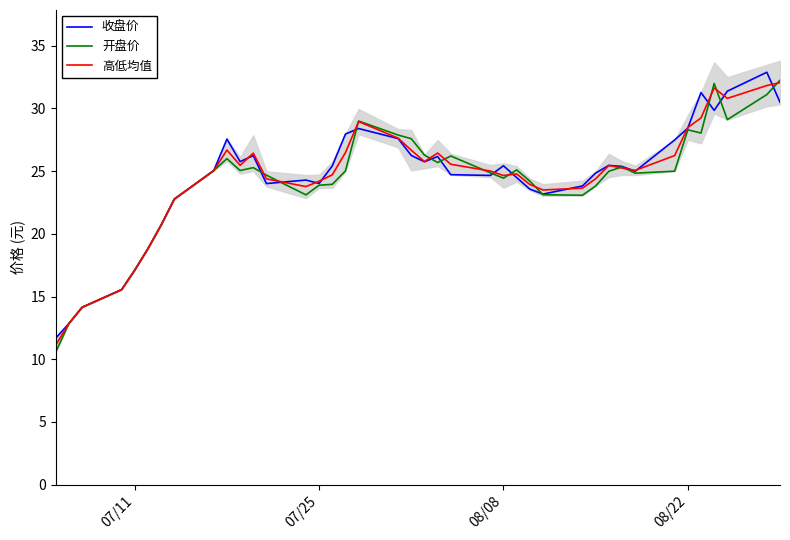

The value of 开盘价 at 07/25 is 23.9. True or false?

True